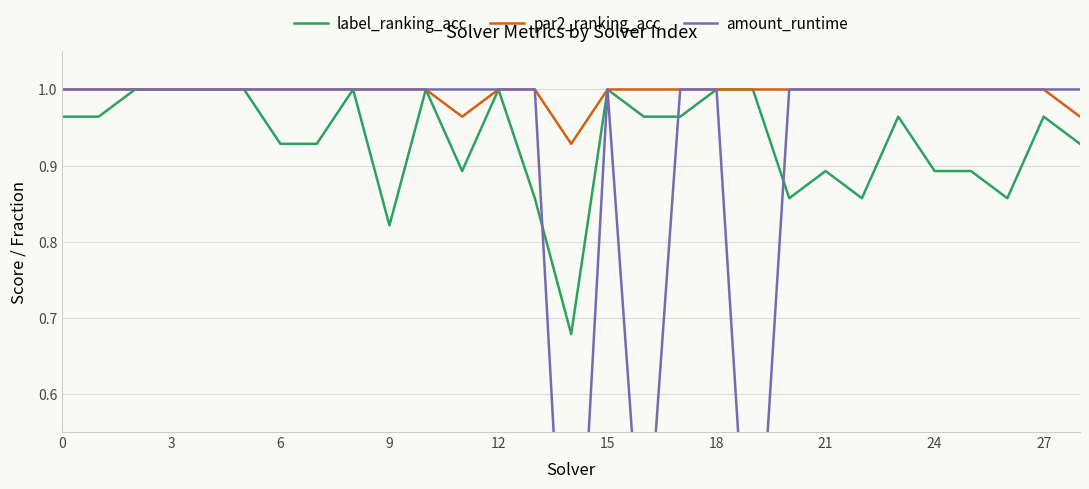

What is the value of the par2_ranking_acc point at the 21st from the left?

1.0